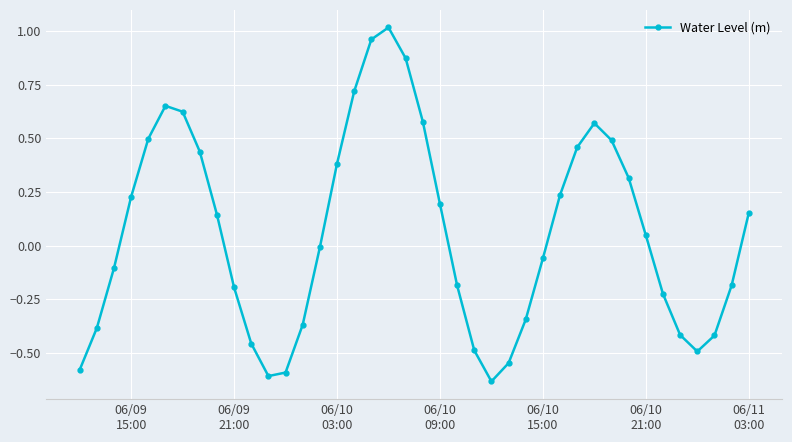

How many values are below 0?

20